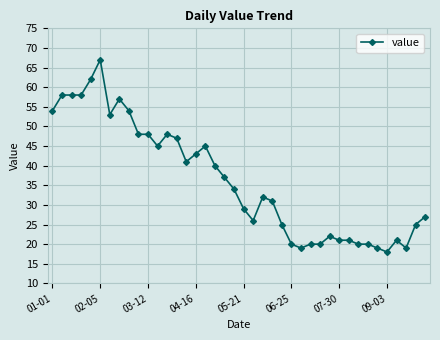

What is the greatest value displayed?

67